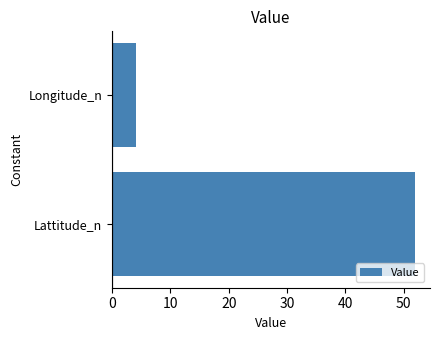

The value at Longitude_n is 4.1. True or false?

True